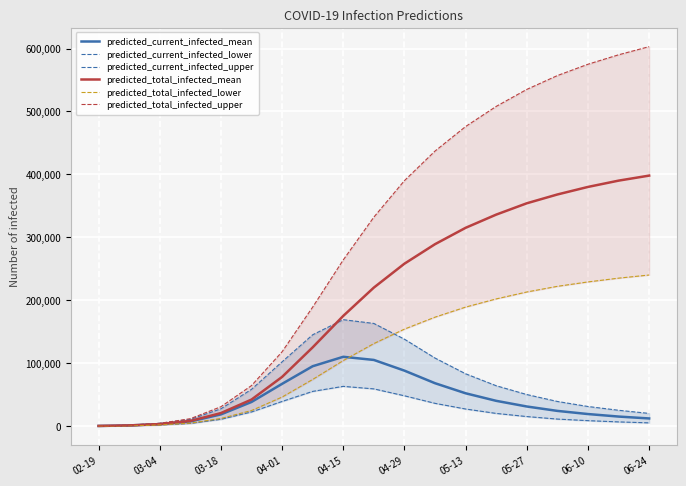

What is the lowest value of the predicted_total_infected_lower series?

57